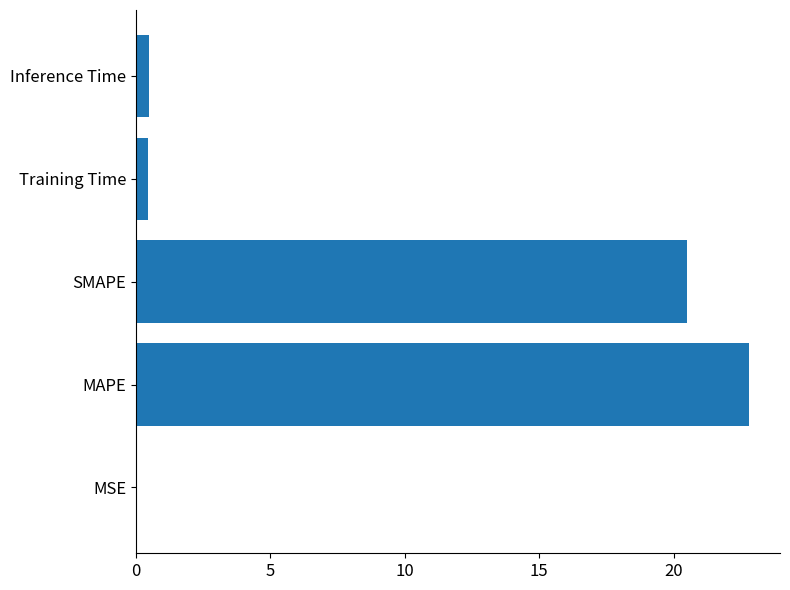

What is the change in value from SMAPE to Inference Time?

-20.0